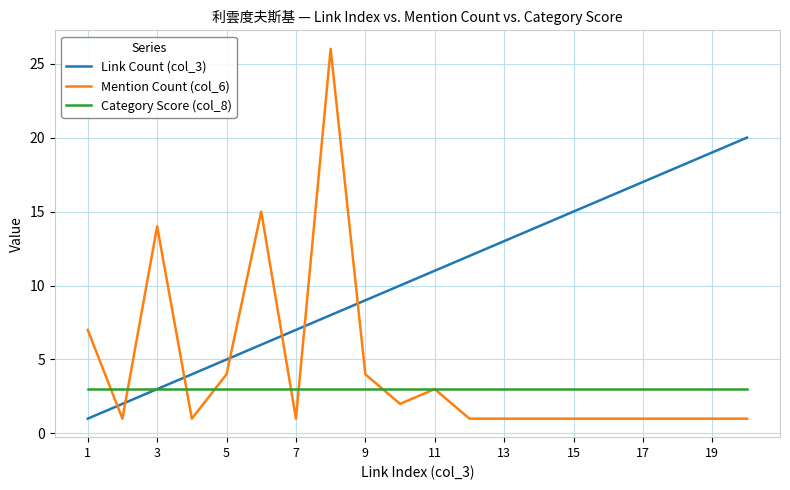

Rank the series by their average value, from highest to lowest.

Link Count (col_3), Mention Count (col_6), Category Score (col_8)